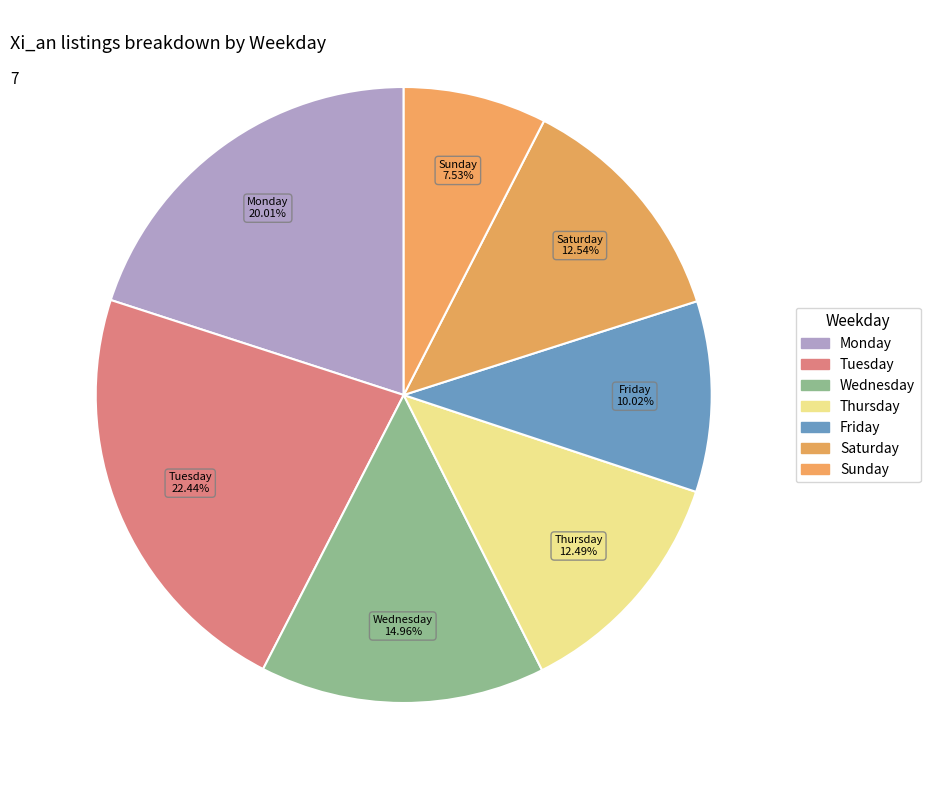

Count the number of slices in the pie.

7